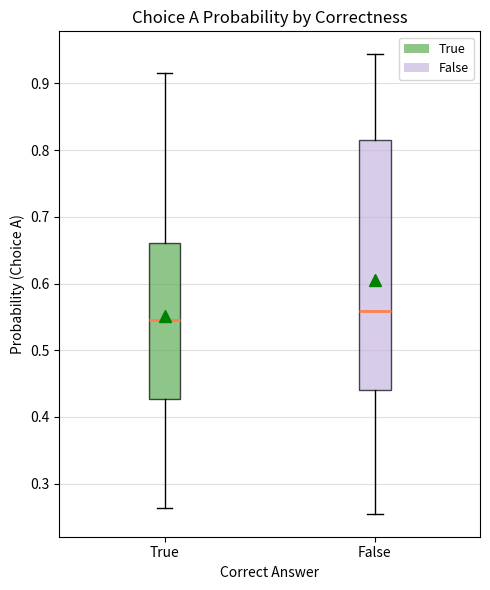

Which box has the lowest median line?

True